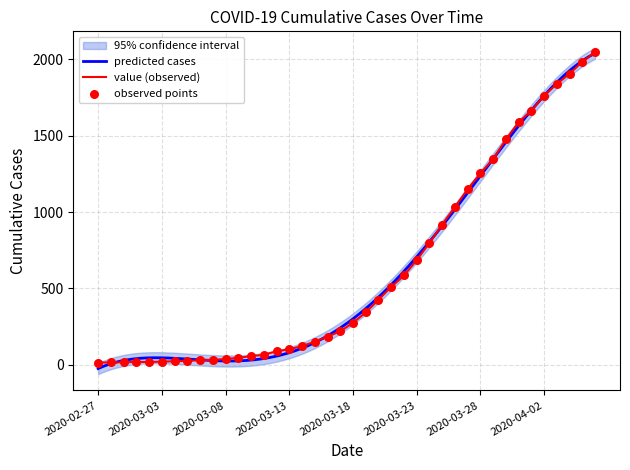

Which has a higher value, 2020-03-26 or 2020-03-31?

2020-03-31